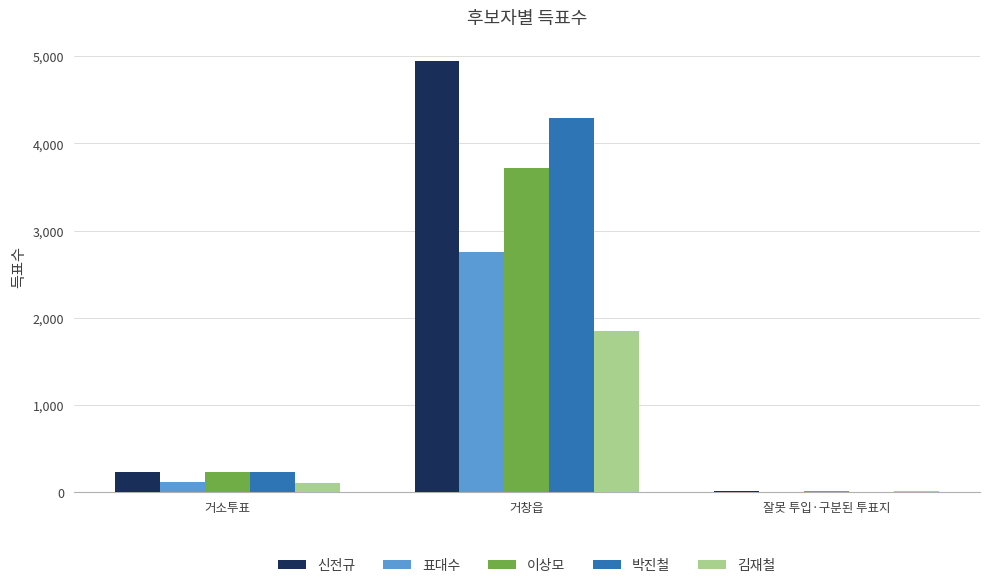

How many data points does each series have?

3